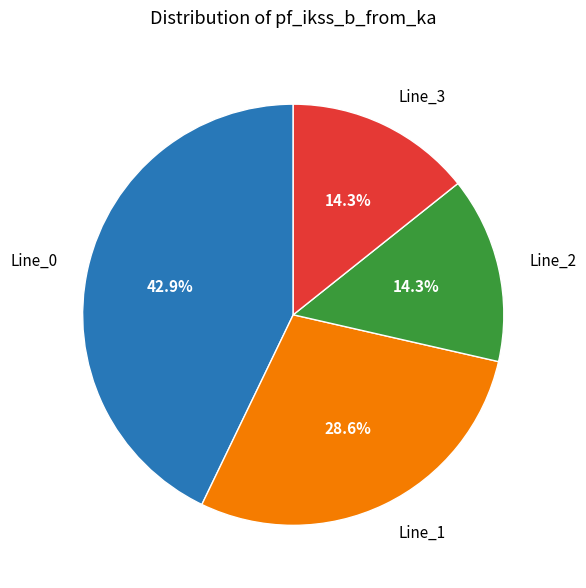

Is it true that Line_0 is 43% of the pie?

True